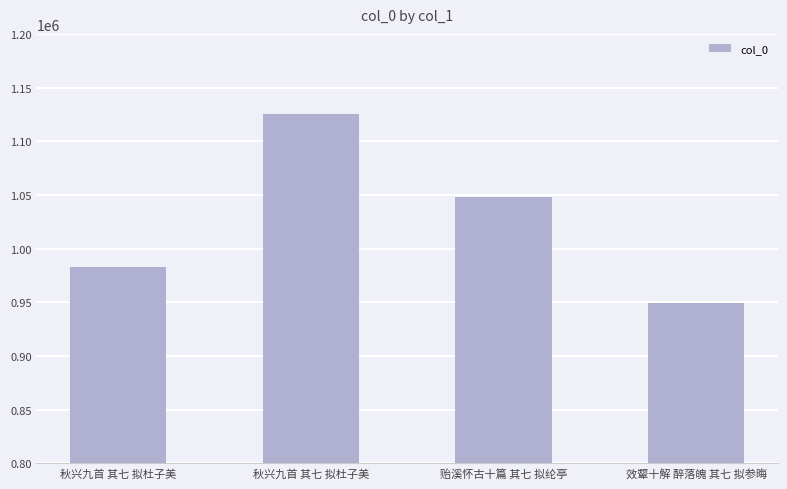

How many values are below 1047979?

2